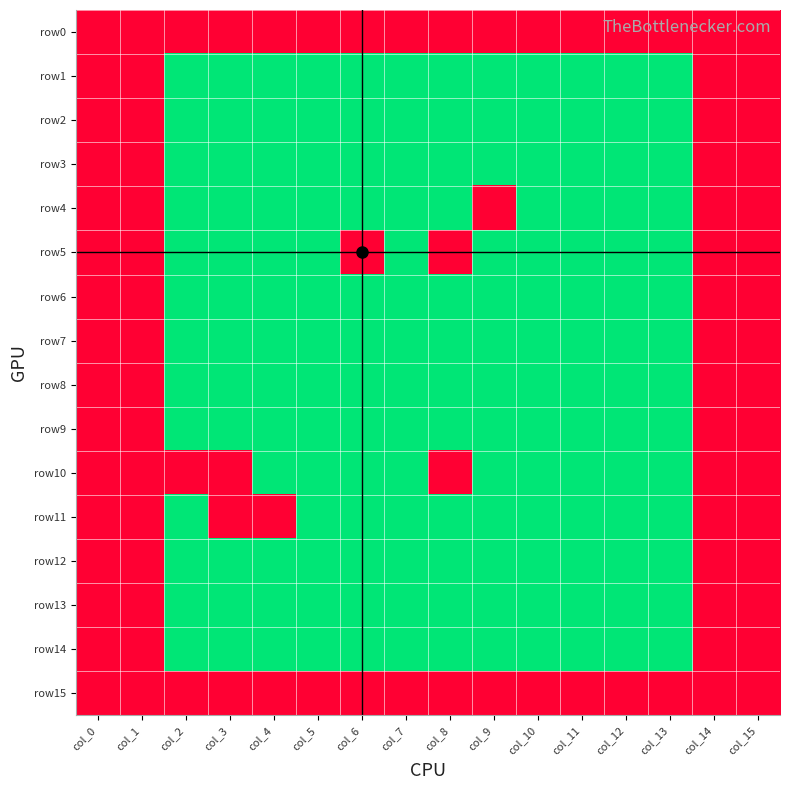

Which series has the largest total across all categories?

row0